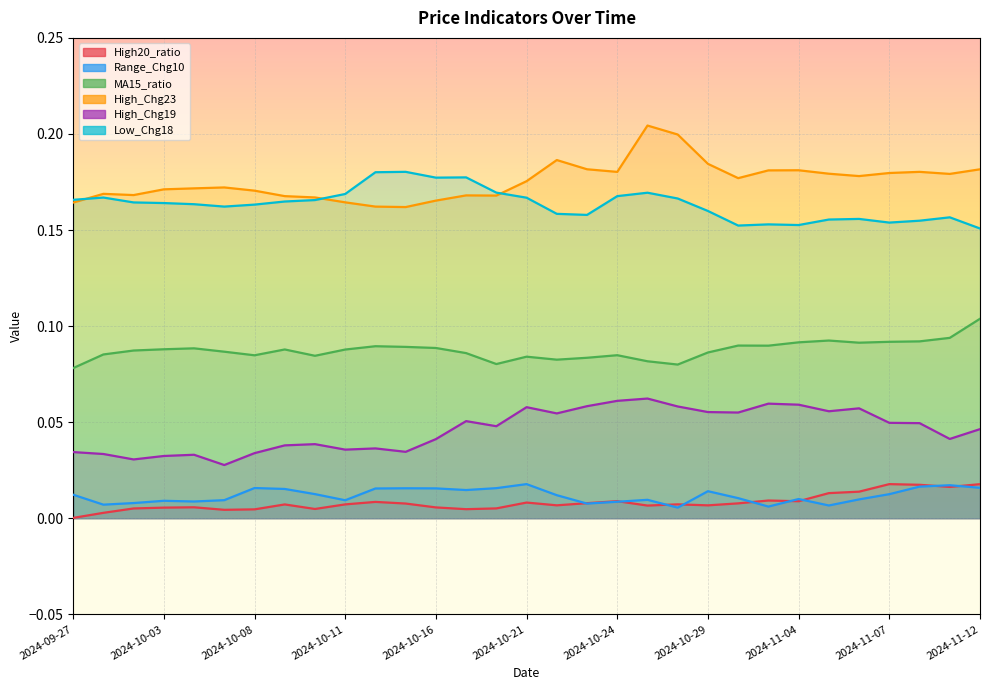

Read the MA15_ratio value at 2024-11-08.

0.1